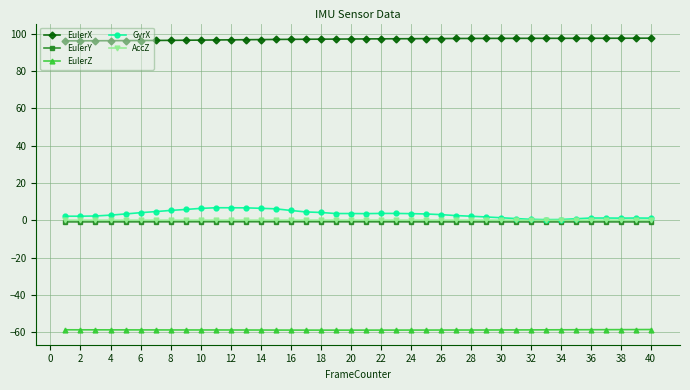

True or false: EulerZ and GyrX cross at least once.

False